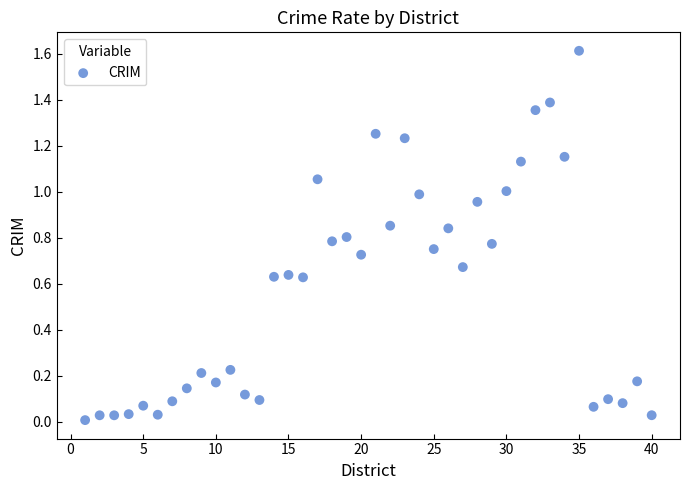

What is the range of X values (max minus min)?

39.0